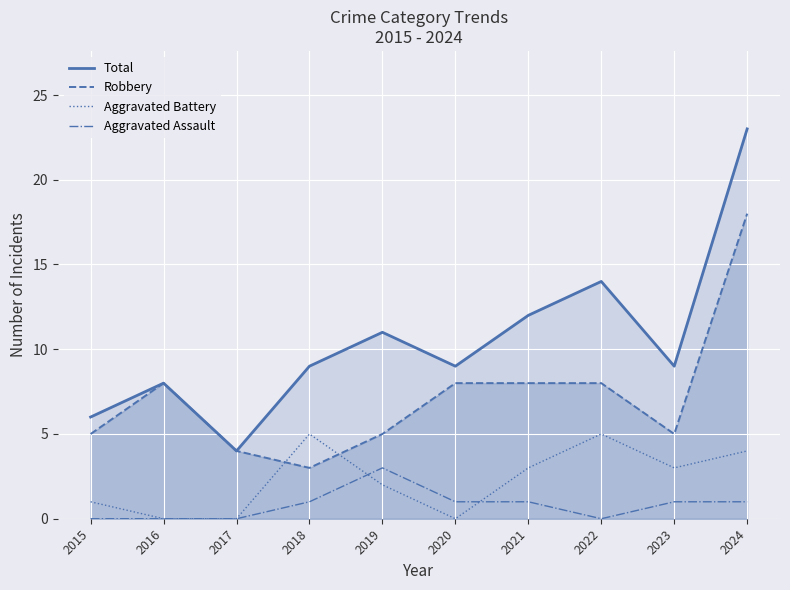

Reading left to right, what are all the values shown in this chart?

Total: 2015=6	2016=8	2017=4	2018=9	2019=11	2020=9	2021=12	2022=14	2023=9	2024=23
Robbery: 2015=5	2016=8	2017=4	2018=3	2019=5	2020=8	2021=8	2022=8	2023=5	2024=18
Aggravated Battery: 2015=1	2016=0	2017=0	2018=5	2019=2	2020=0	2021=3	2022=5	2023=3	2024=4
Aggravated Assault: 2015=0	2016=0	2017=0	2018=1	2019=3	2020=1	2021=1	2022=0	2023=1	2024=1